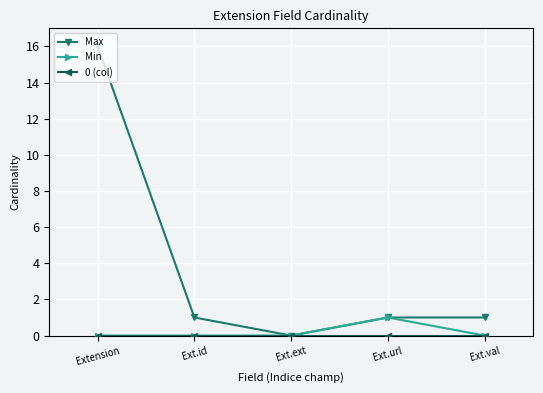

Is this an area chart (filled region under the line)?

No